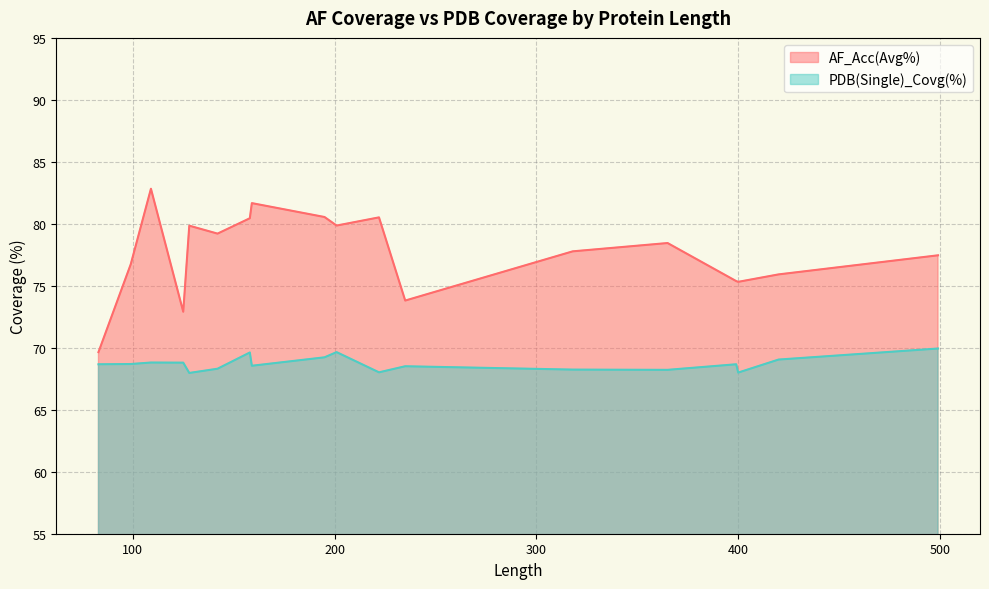

What is the highest value of the AF_Acc(Avg%) series?

82.8